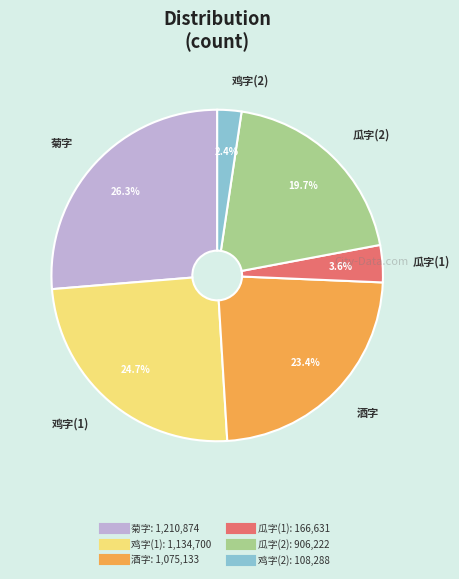

How many segments does this pie chart have?

6